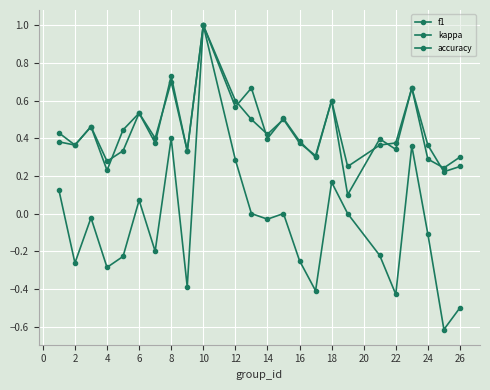

How many lines are shown in the chart?

3